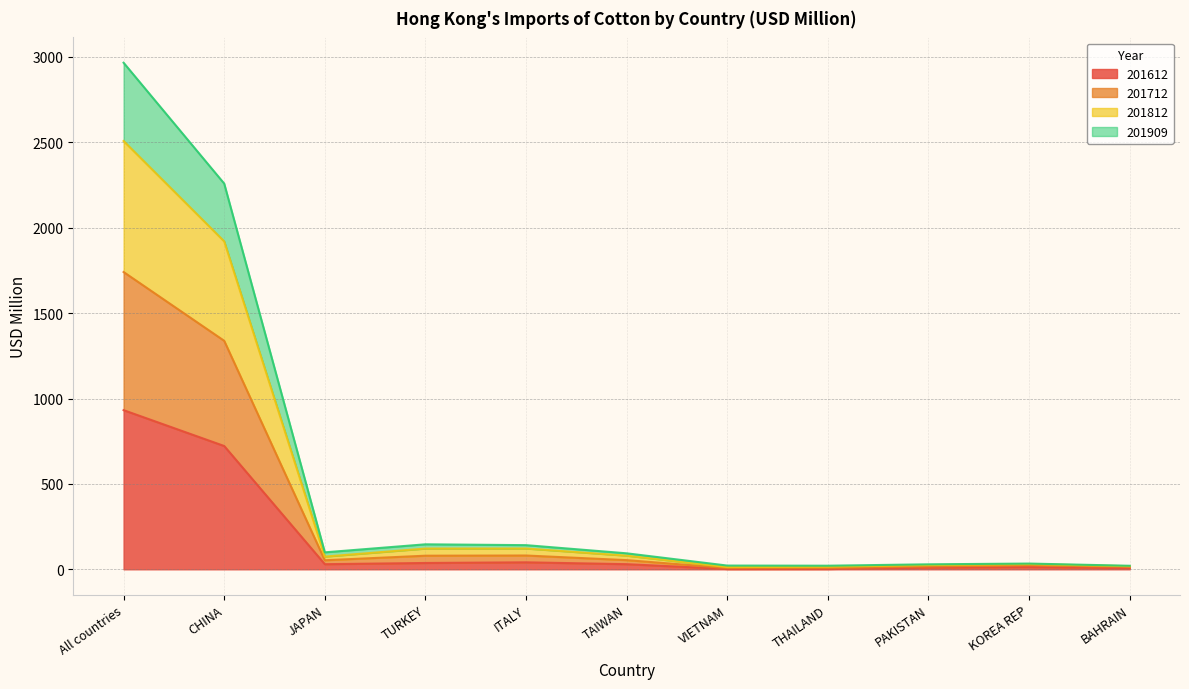

At which category is the sum across all series the highest?

All countries